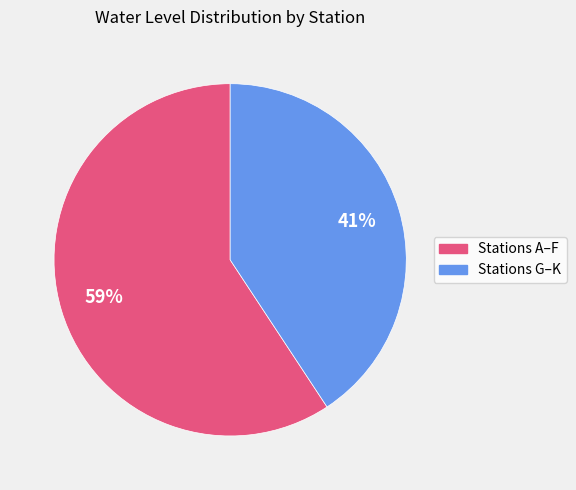

Count the number of slices in the pie.

2